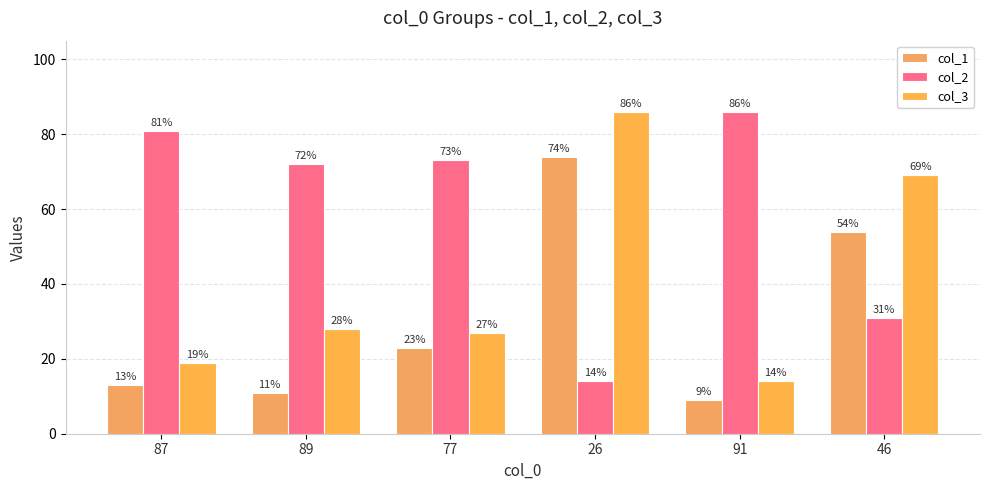

What is the sum of the col_3 values at 87 and 91?

33